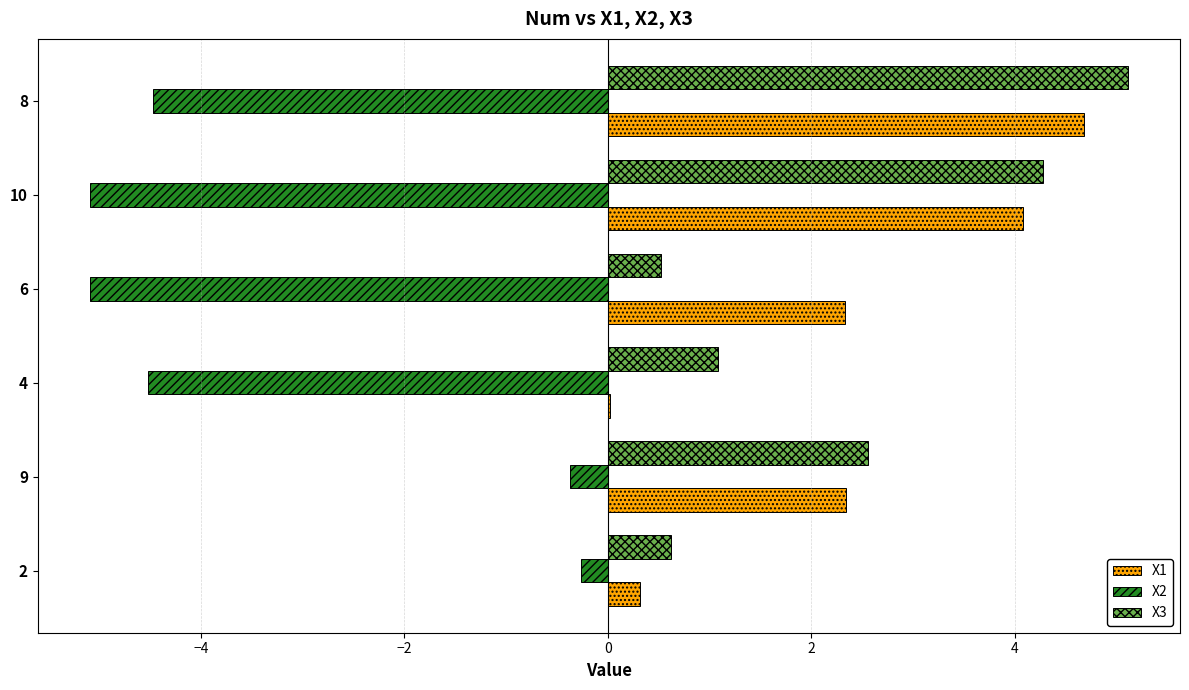

How many values in the X3 series exceed 2?

3